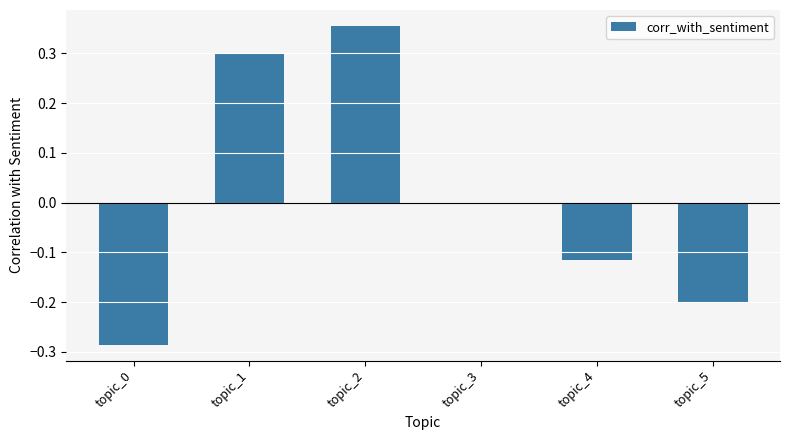

What is the change in value from topic_1 to topic_2?

+0.1